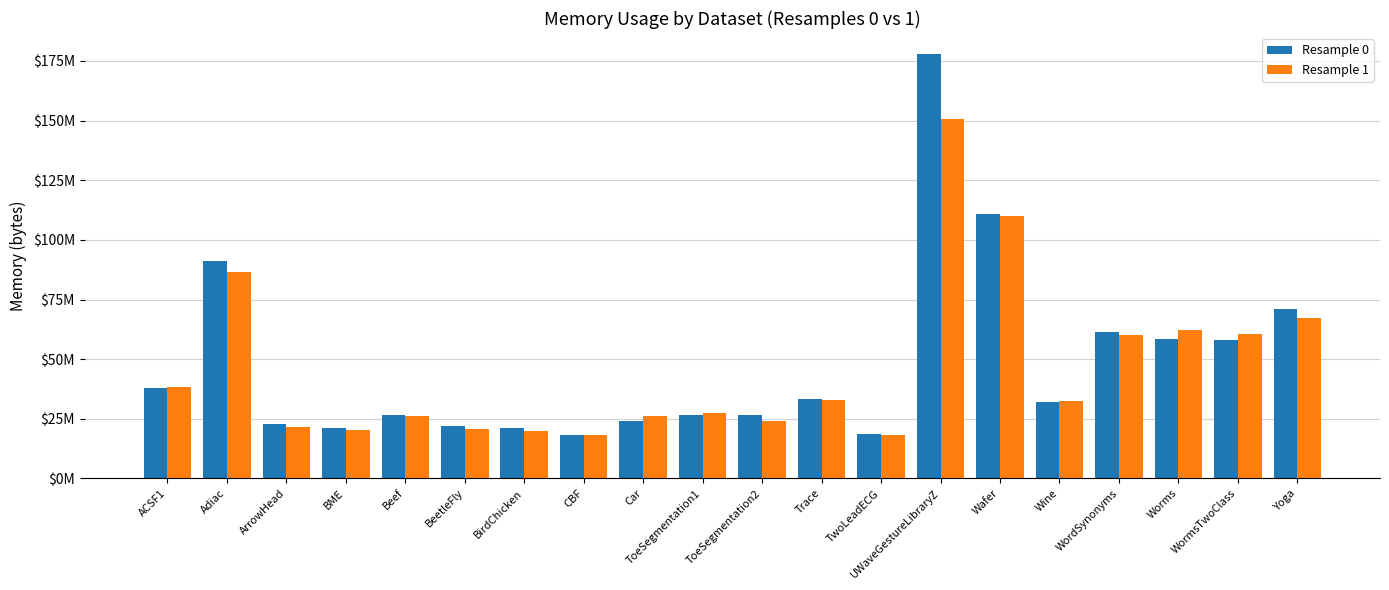

What is the approximate value of Resample 1 at ToeSegmentation1?

27570176